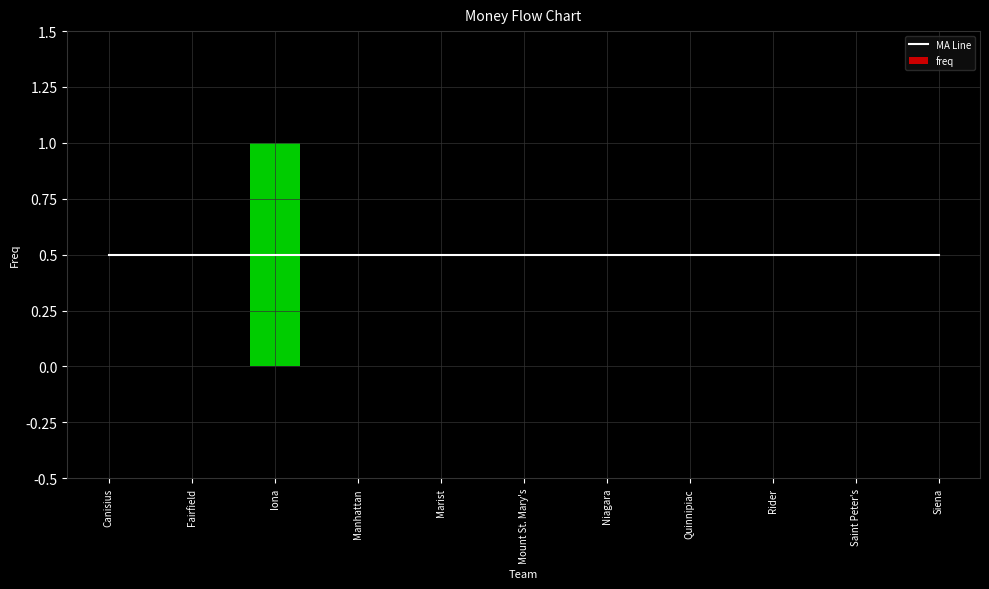

At which label is freq closest to 0?

Canisius